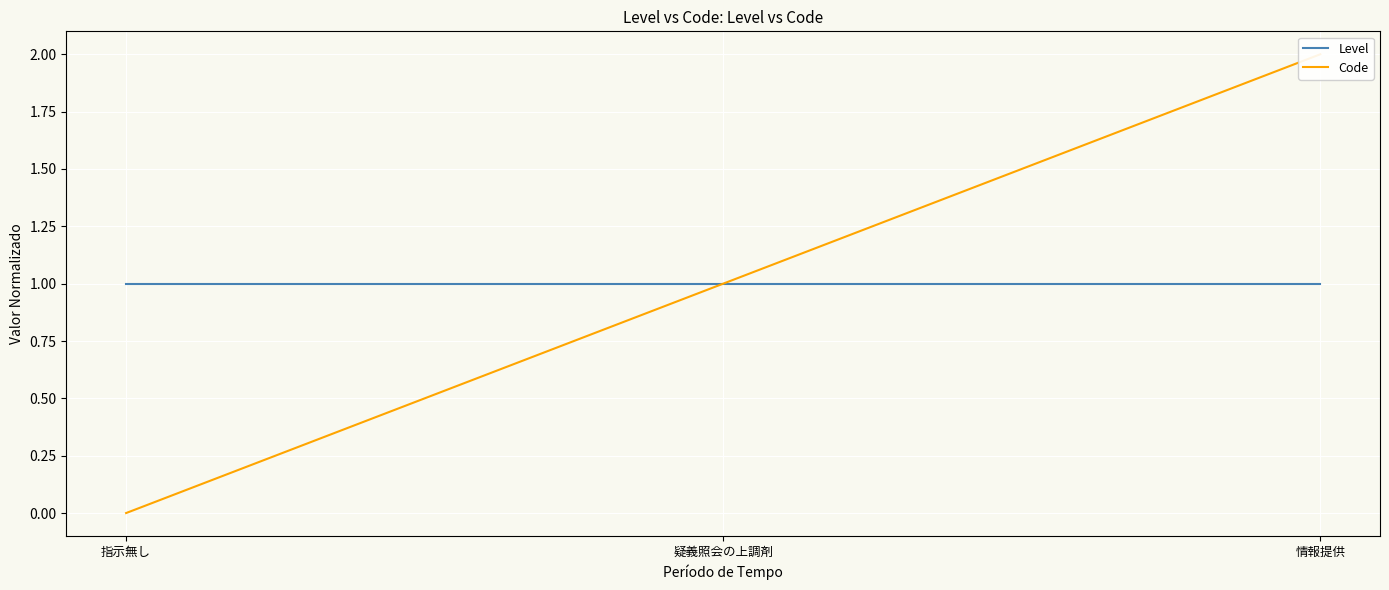

What is the total value across all series at 情報提供?

3